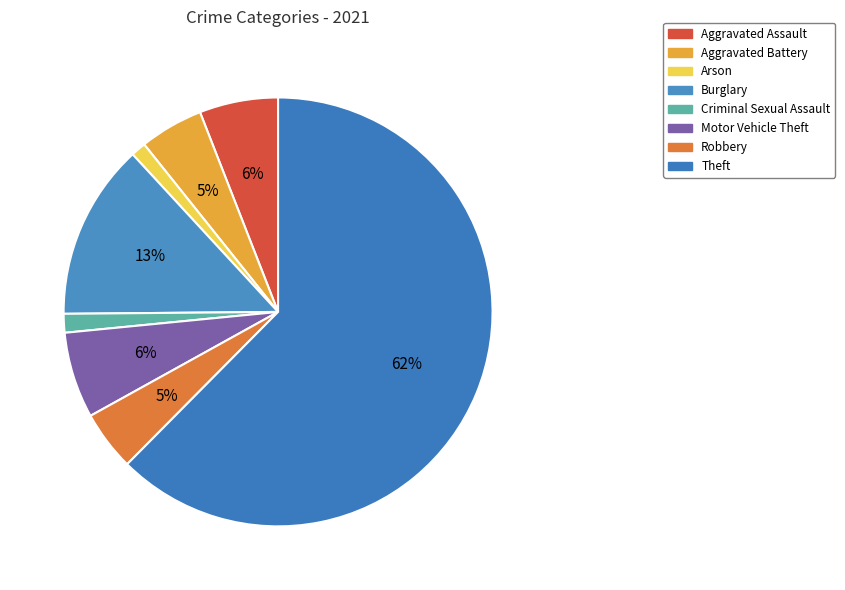

What is the ratio of the value at Robbery to the value at Arson?

4.0